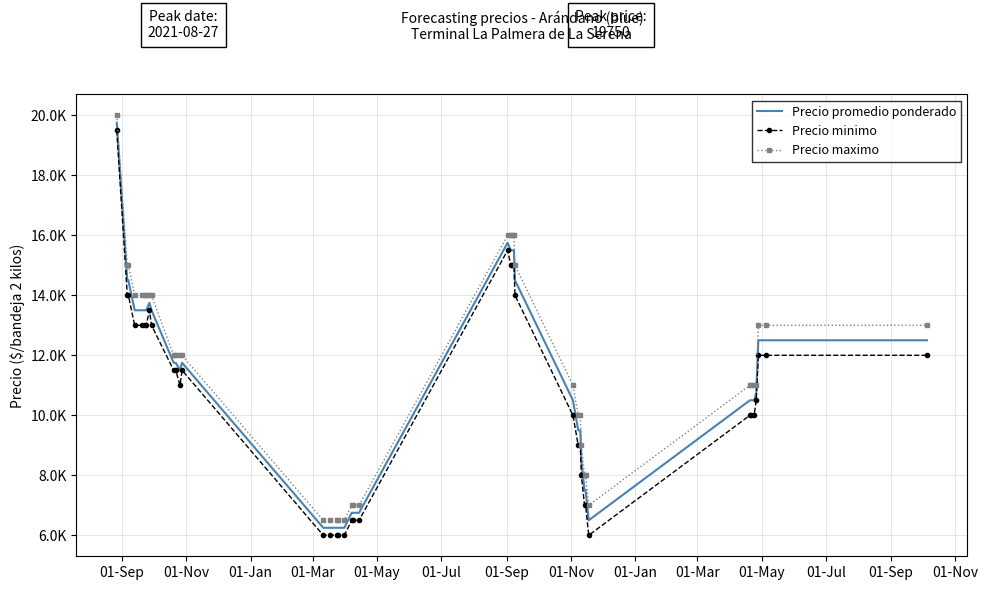

True or false: Precio promedio ponderado and Precio maximo intersect in this chart.

False